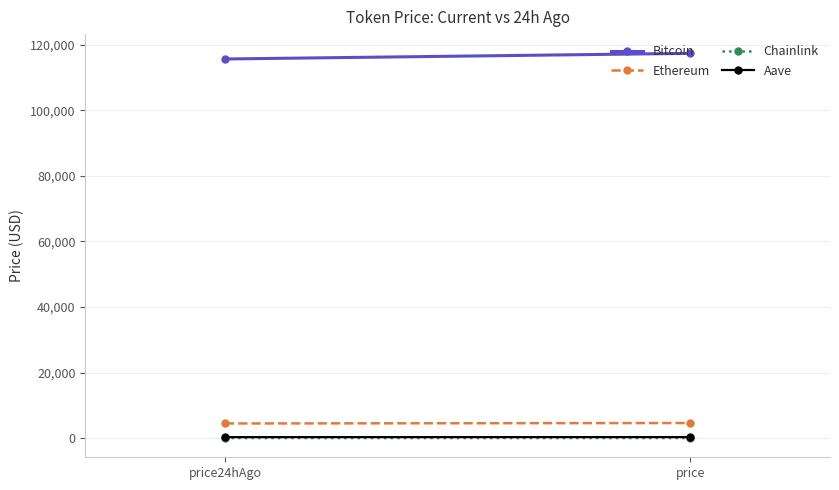

List the series in order of their peak value, highest first.

Bitcoin, Ethereum, Aave, Chainlink